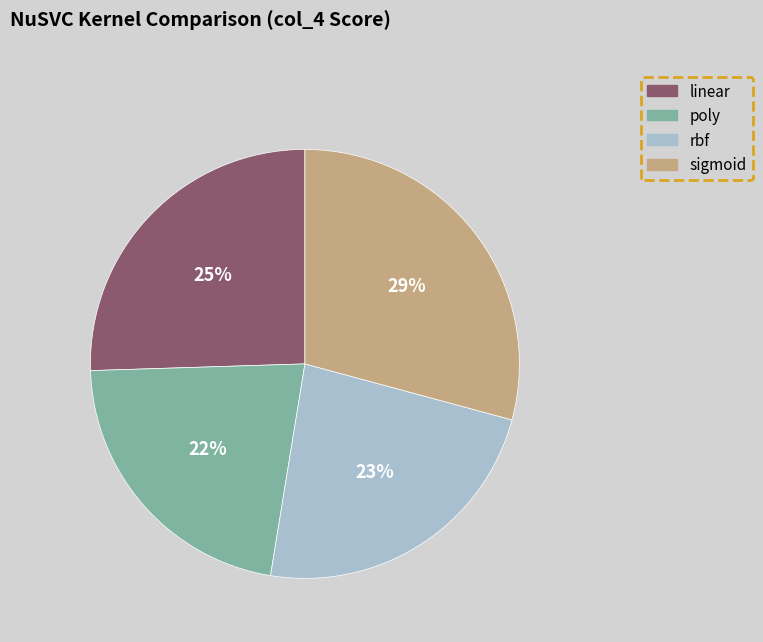

Which slice is the largest?

sigmoid